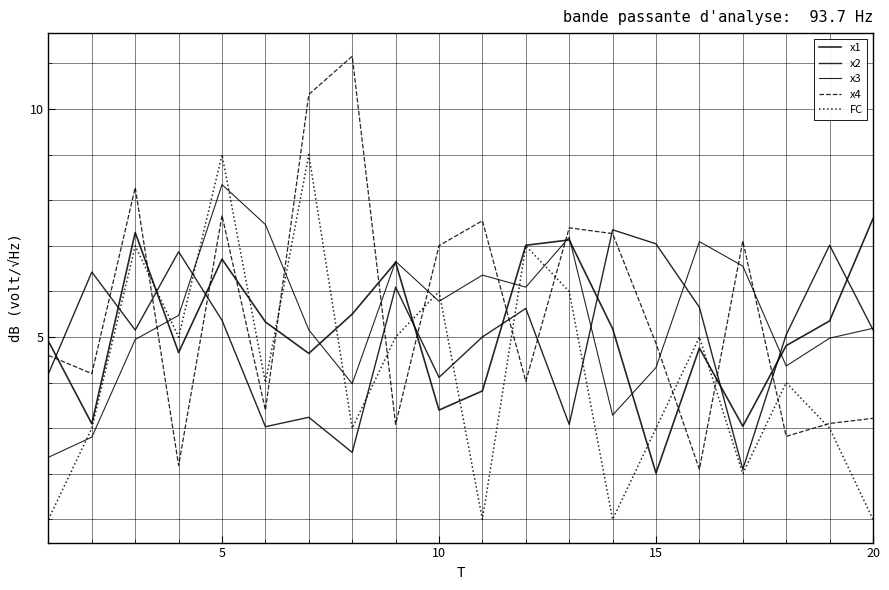

Is this an area chart (filled region under the line)?

No